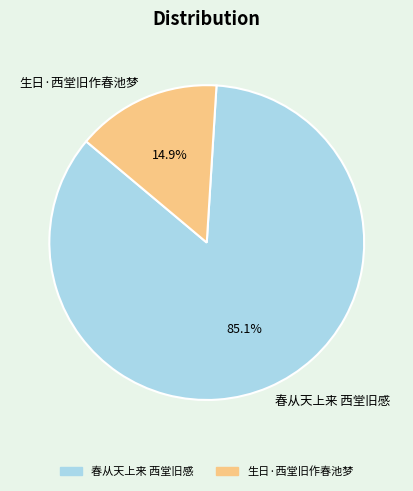

How many segments does this pie chart have?

2